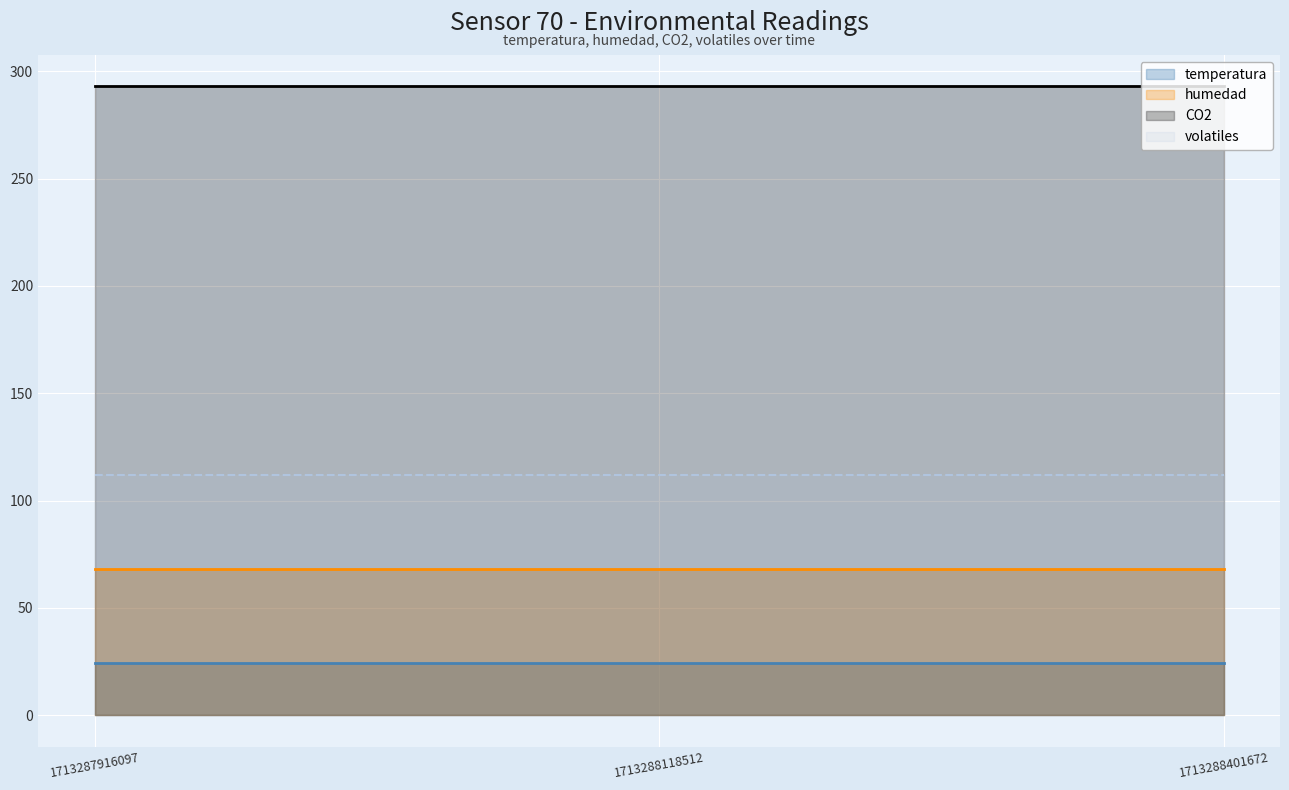

At 1713287916097, list the series in order from smallest to largest.

temperatura, humedad, volatiles, CO2